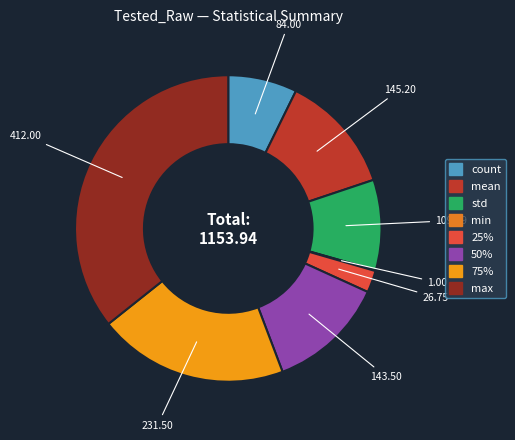

What is the smallest slice in the pie chart?

min